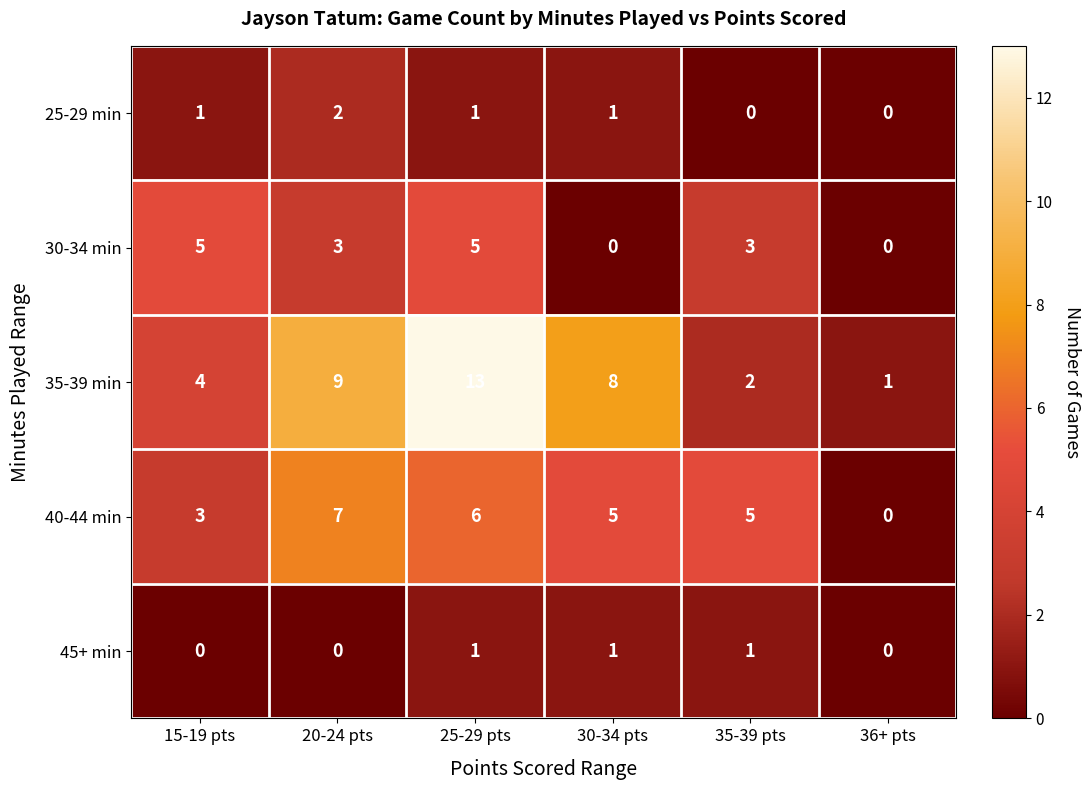

The value of 40-44 min at 20-24 pts is 7. True or false?

True